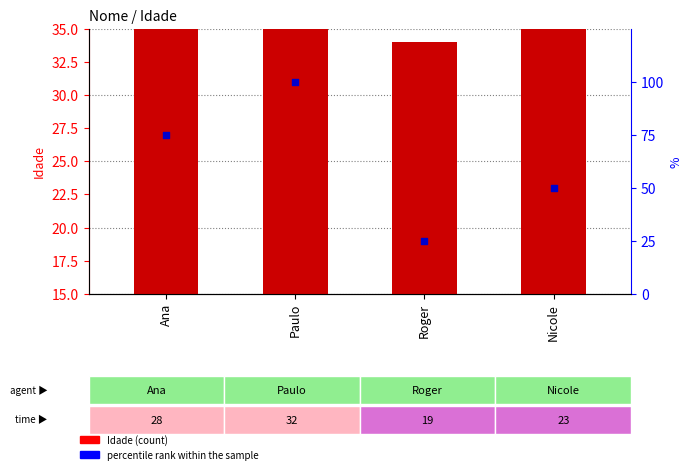

At which category is the sum across all series the highest?

Paulo